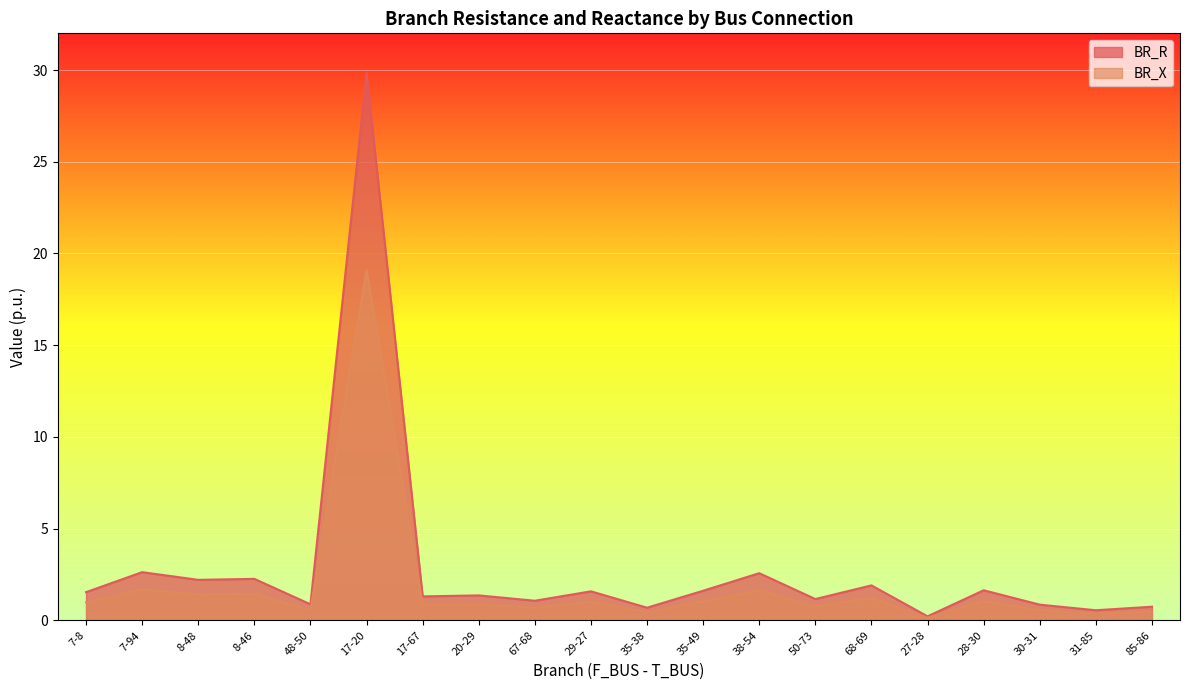

Is it true that BR_R equals 29.8 at 17-20?

True